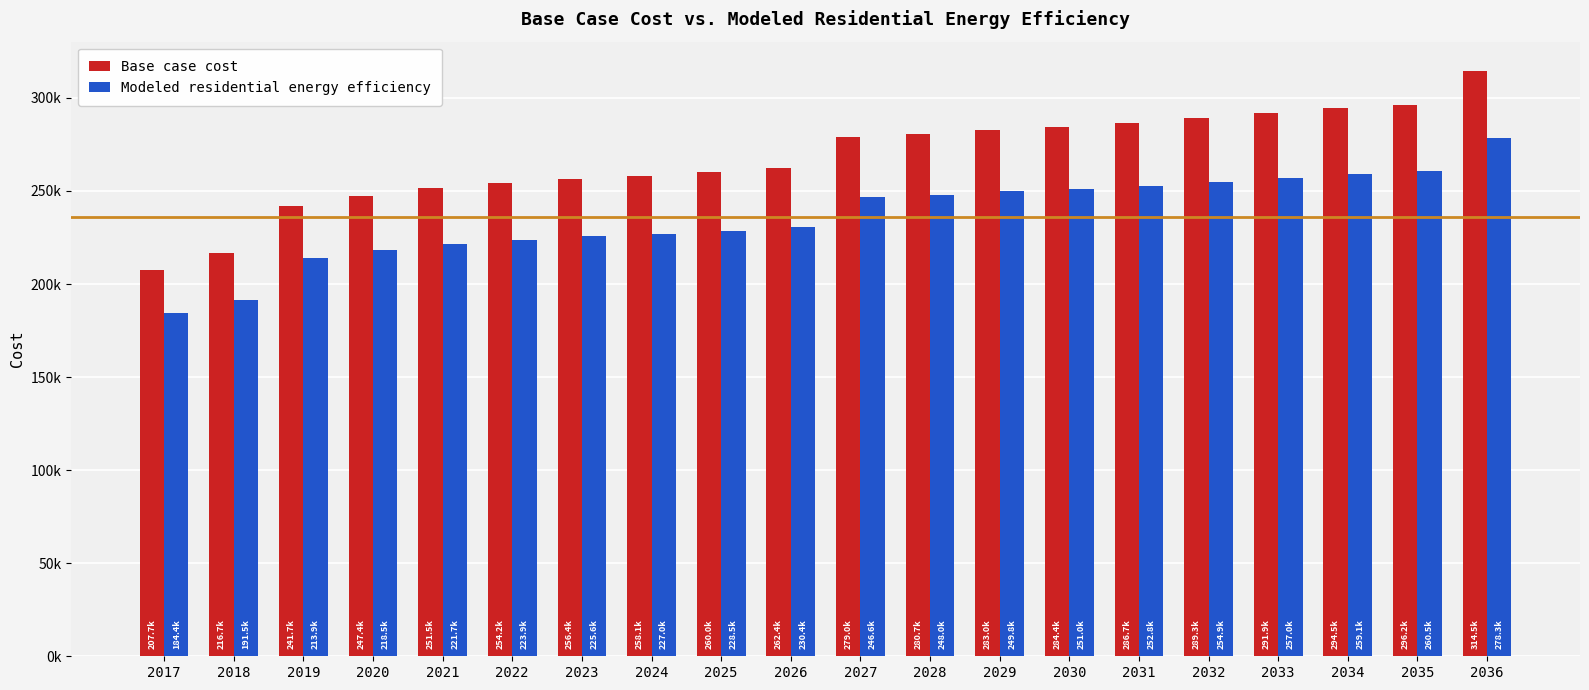

List the labels in order of Modeled residential energy efficiency value, smallest first.

2017, 2018, 2019, 2020, 2021, 2022, 2023, 2024, 2025, 2026, 2027, 2028, 2029, 2030, 2031, 2032, 2033, 2034, 2035, 2036